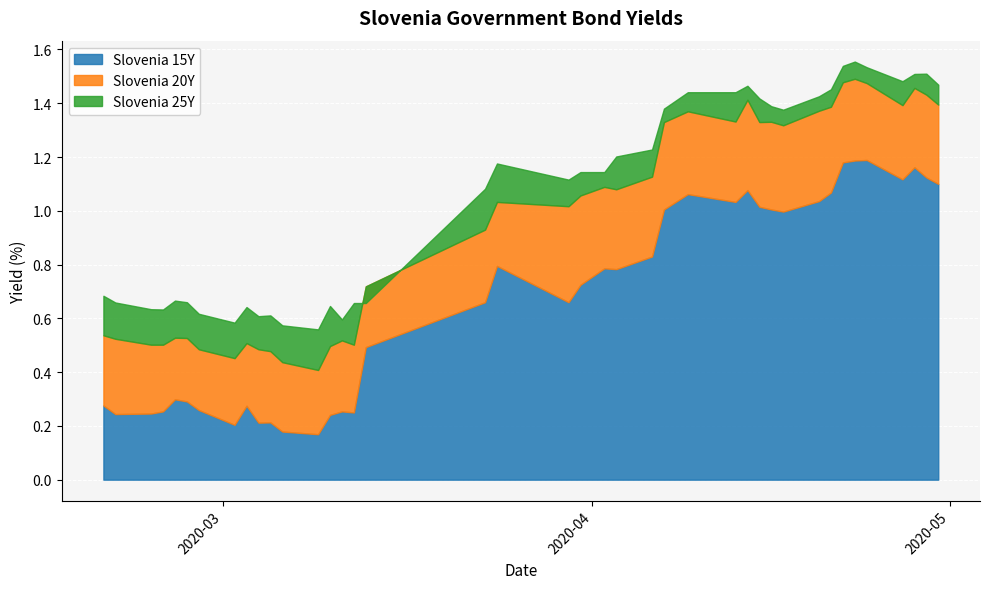

Count the number of categories in the chart.

40